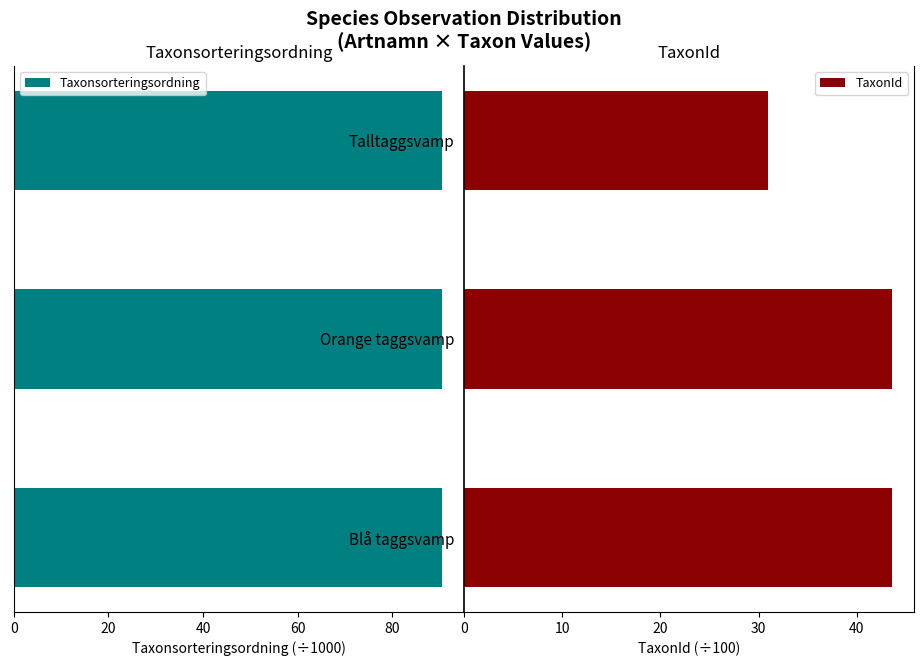

What is the average value of the Taxonsorteringsordning series?

90.6